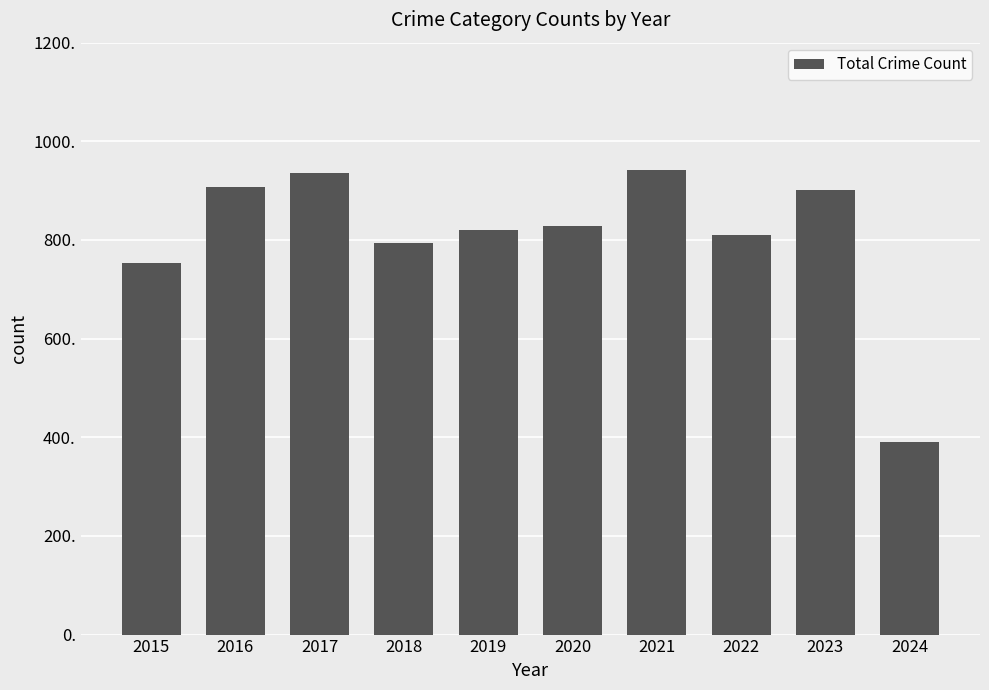

Reading left to right, extract all data points from this chart.

2015=754	2016=908	2017=936	2018=794	2019=820	2020=828	2021=941	2022=810	2023=902	2024=390